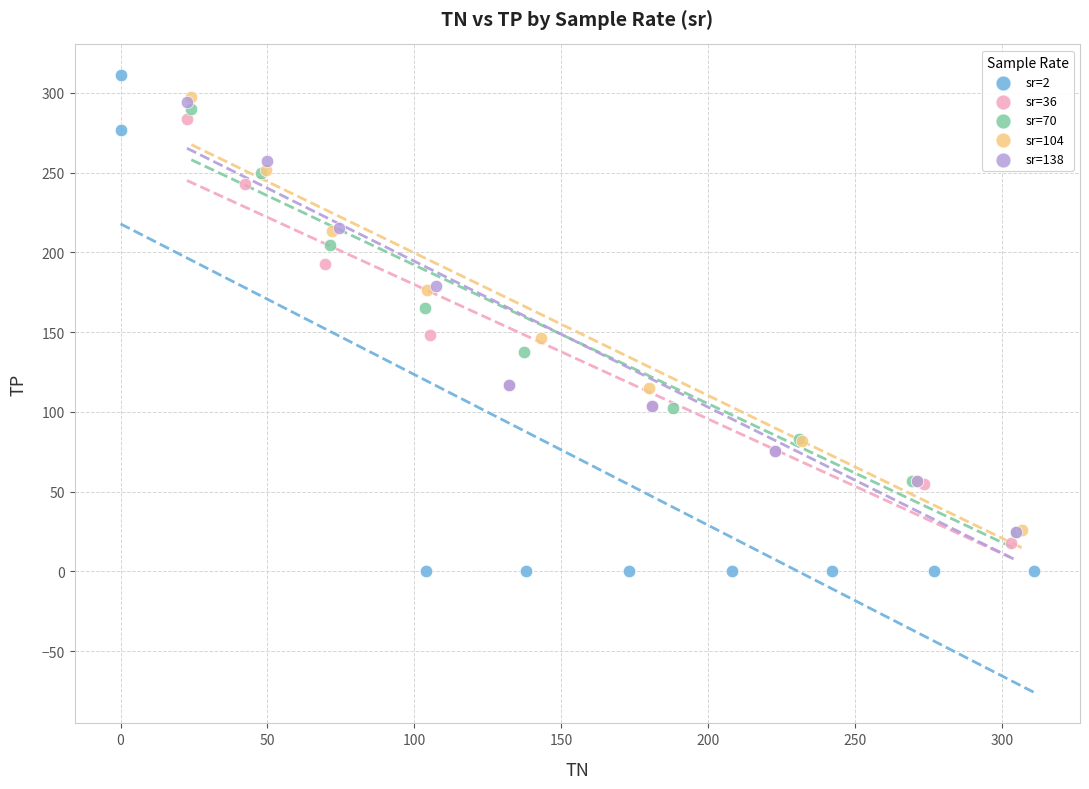

Which series has the largest Y range (max minus min)?

sr=2